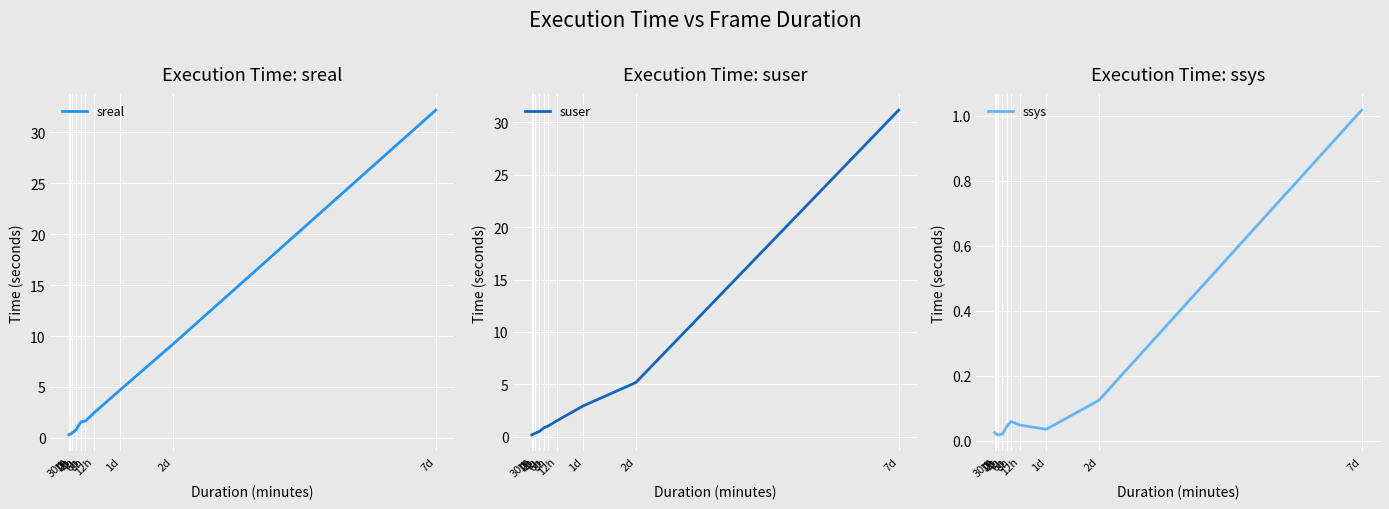

How many lines are shown in the chart?

3